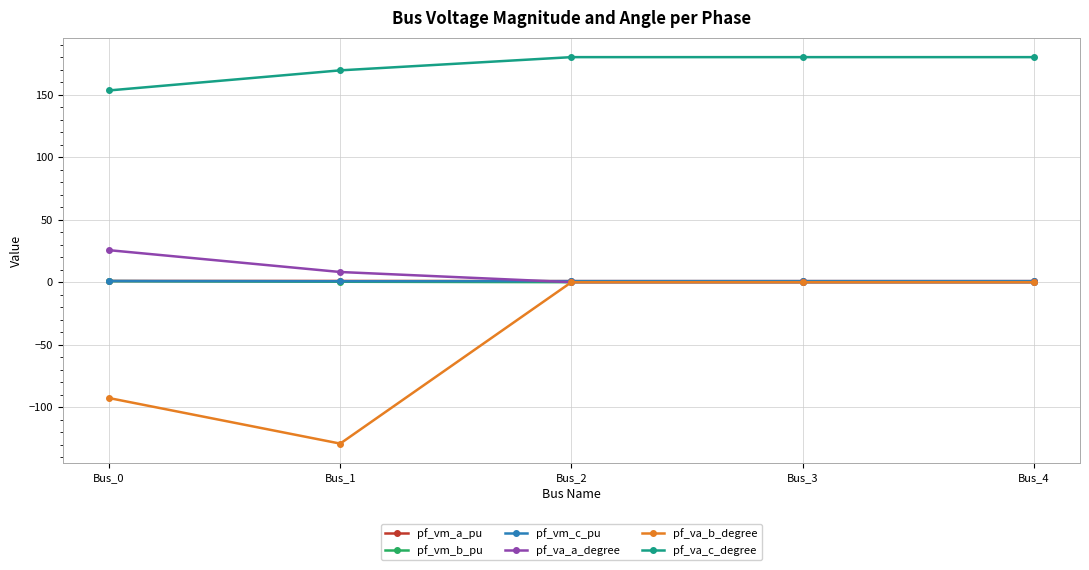

How many categories are shown in the chart?

5